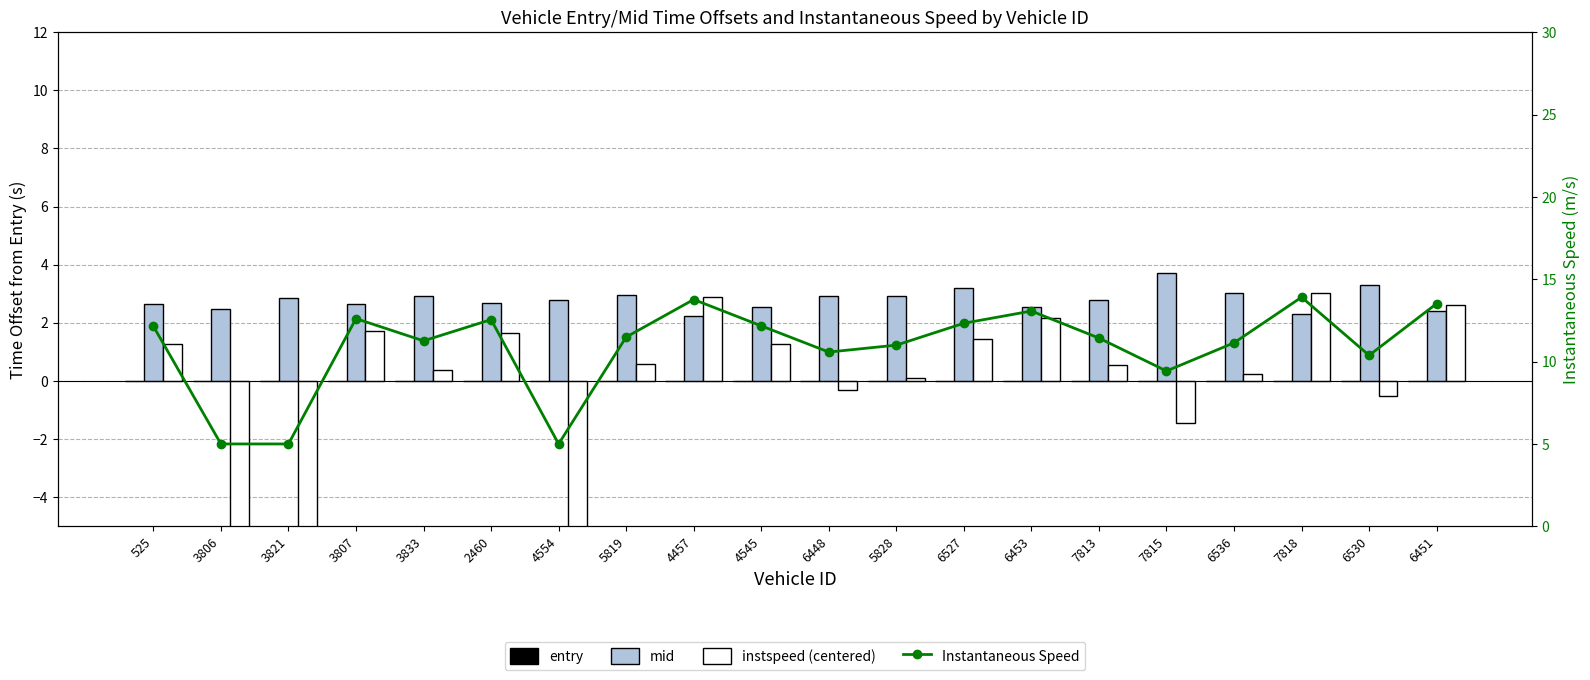

The mid series shows 3.8 at 3821. True or false?

False